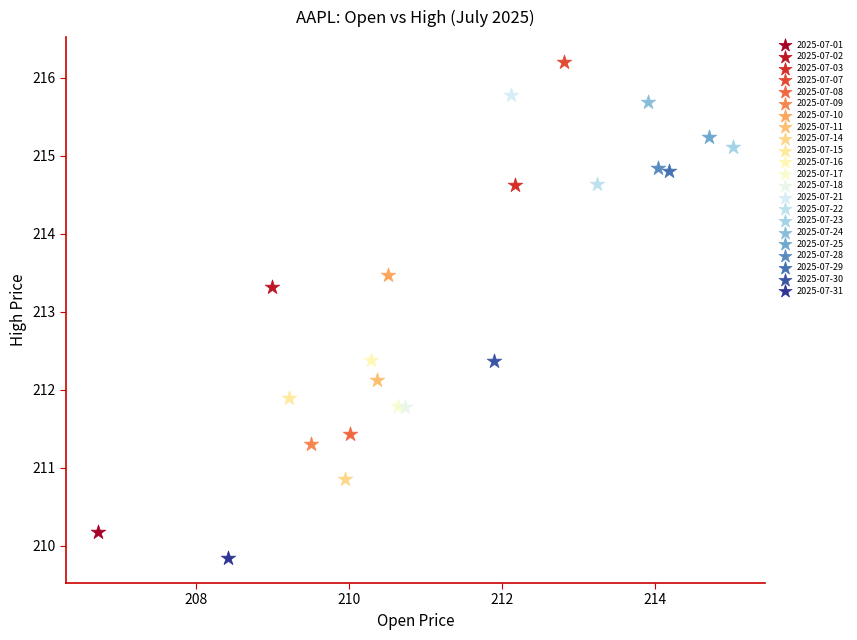

What are all the series names shown in the legend?

2025-07-01, 2025-07-02, 2025-07-03, 2025-07-07, 2025-07-08, 2025-07-09, 2025-07-10, 2025-07-11, 2025-07-14, 2025-07-15, 2025-07-16, 2025-07-17, 2025-07-18, 2025-07-21, 2025-07-22, 2025-07-23, 2025-07-24, 2025-07-25, 2025-07-28, 2025-07-29, 2025-07-30, 2025-07-31